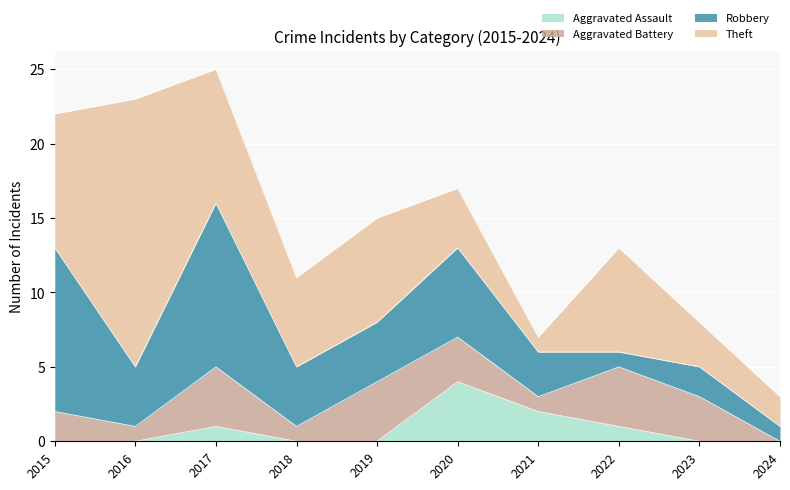

True or false: Theft and Robbery cross at least once.

True